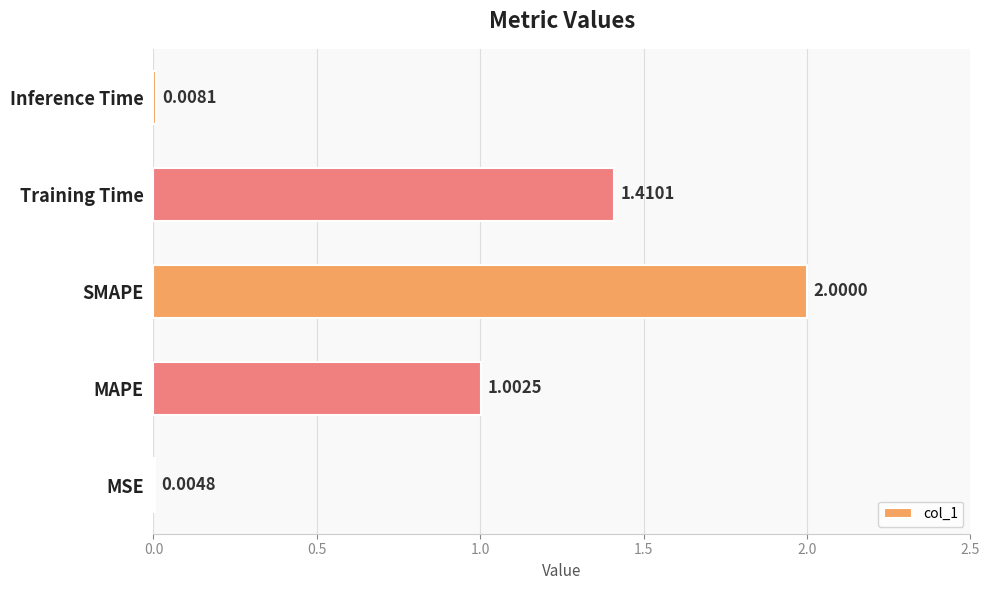

What is the sum of the values at SMAPE and MSE?

2.0